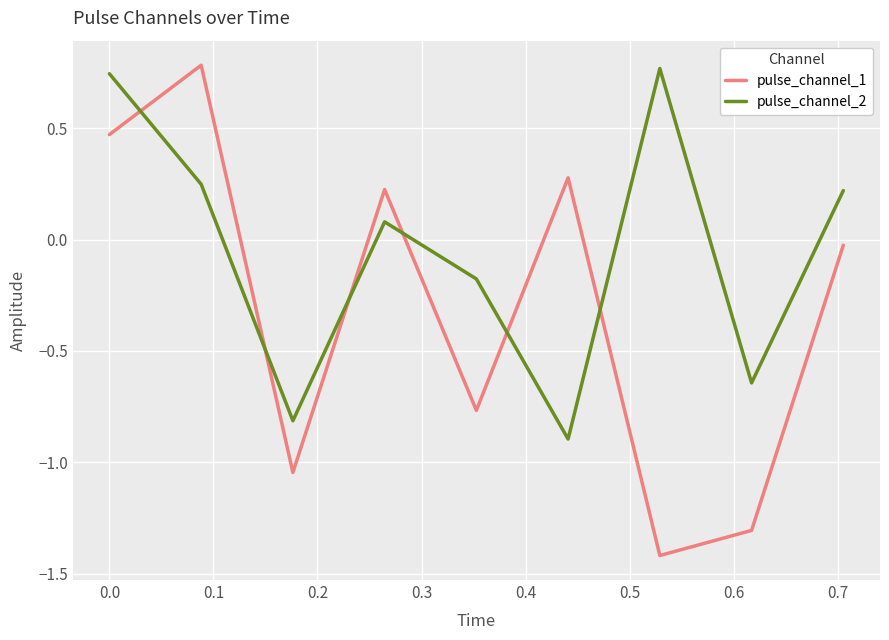

Count the number of data series in this chart.

2